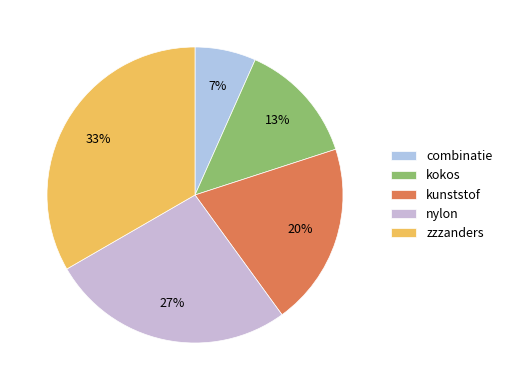

What is the smallest slice in the pie chart?

combinatie